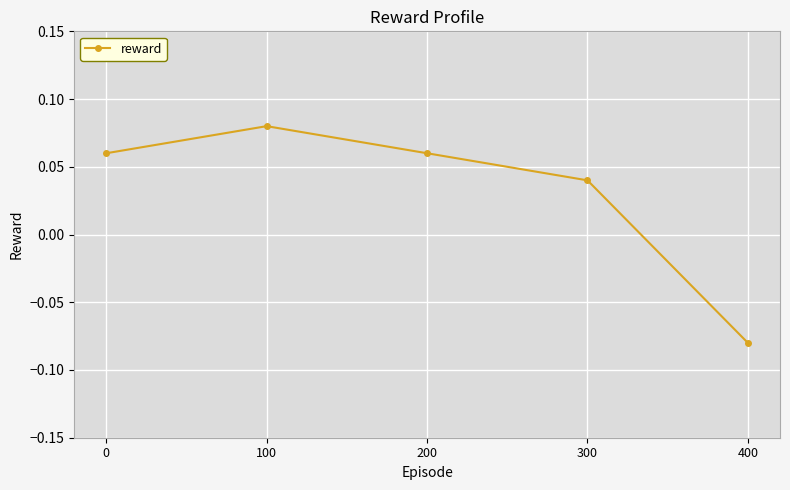

Which category has the highest value across all series?

100